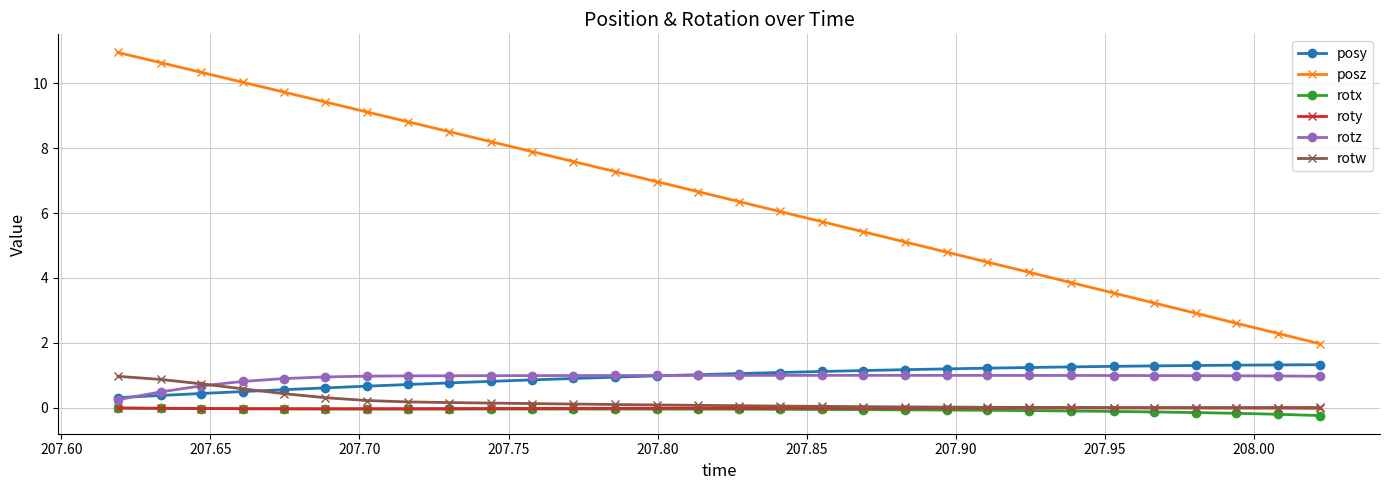

What is the greatest value displayed?

10.9